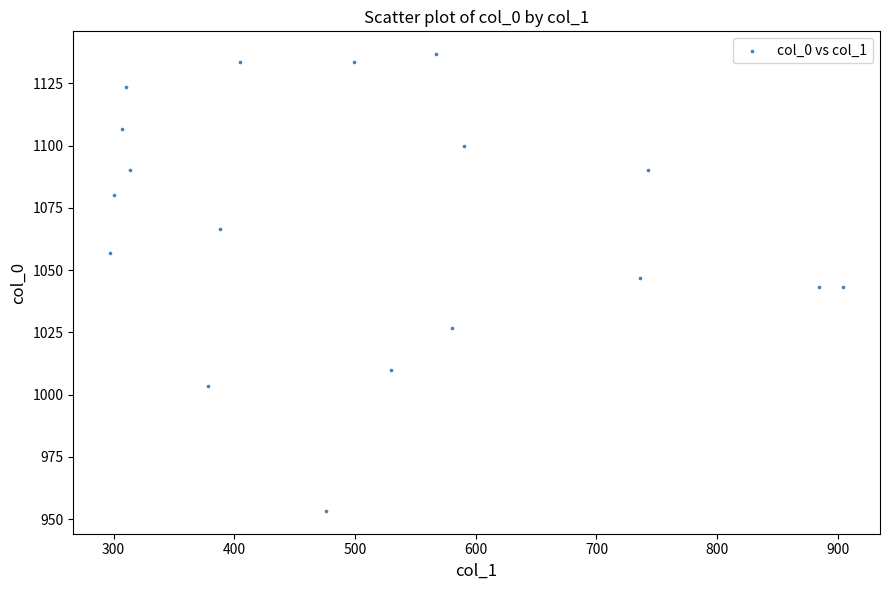

What is the range of X values (max minus min)?

607.5